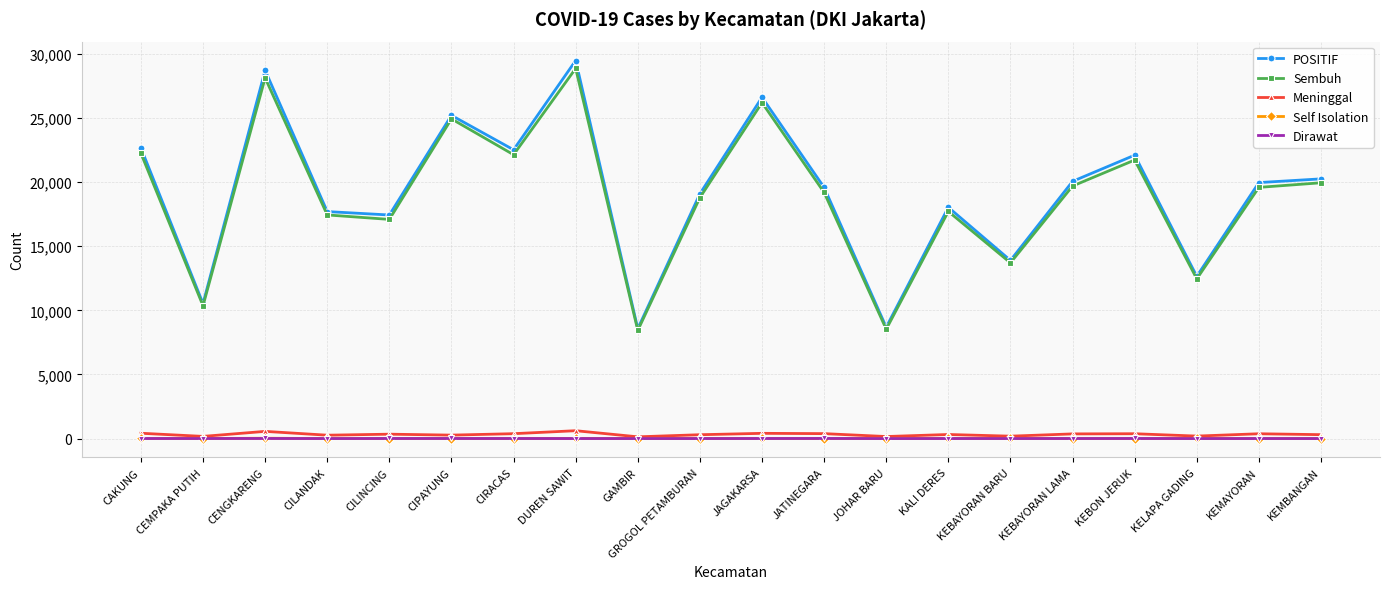

The value of Dirawat at KEMAYORAN is 1. True or false?

True